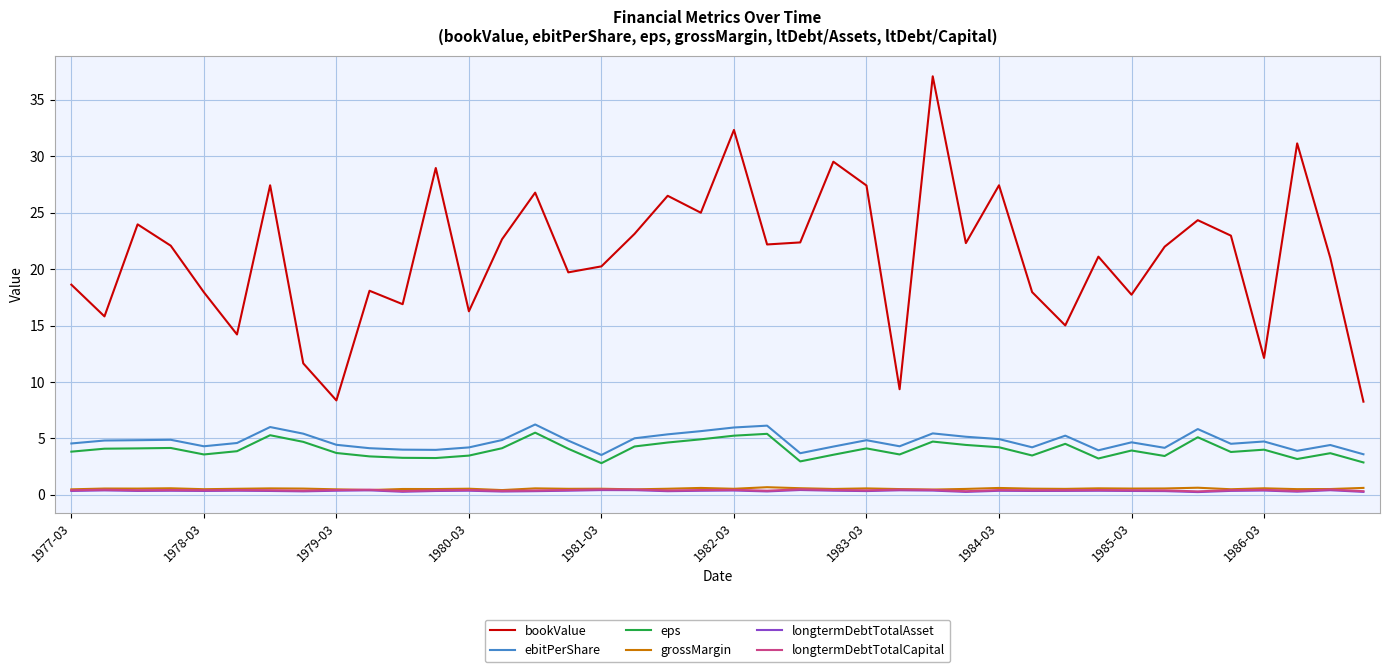

What is the difference between the maximum and second lowest values in the bookValue series?

28.7